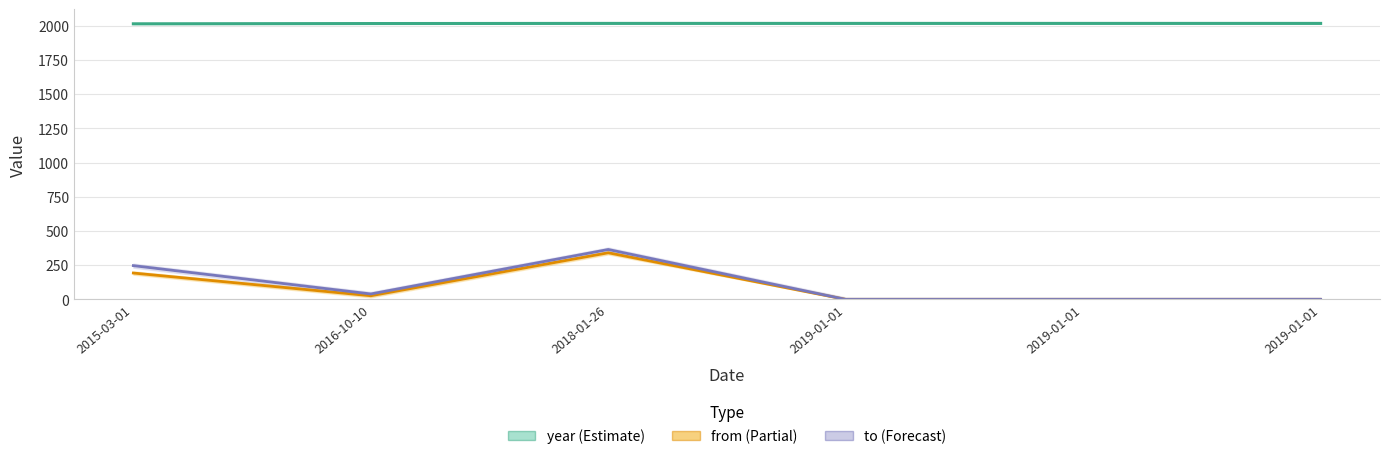

What is the maximum value shown in the chart?

2018